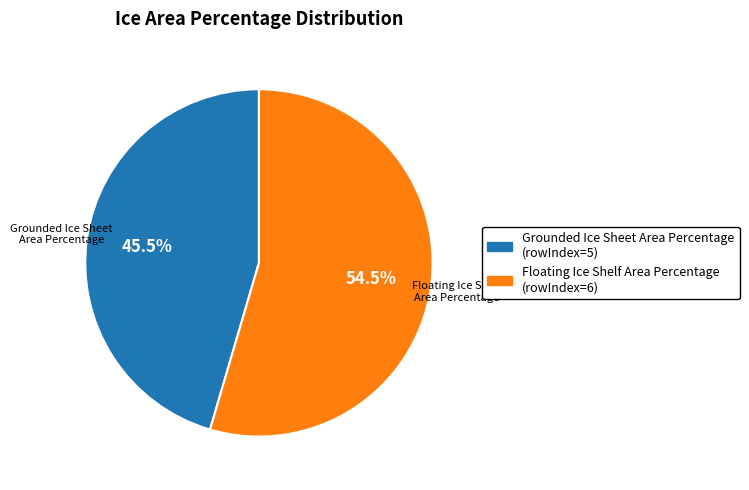

How many slices are in this pie chart?

2